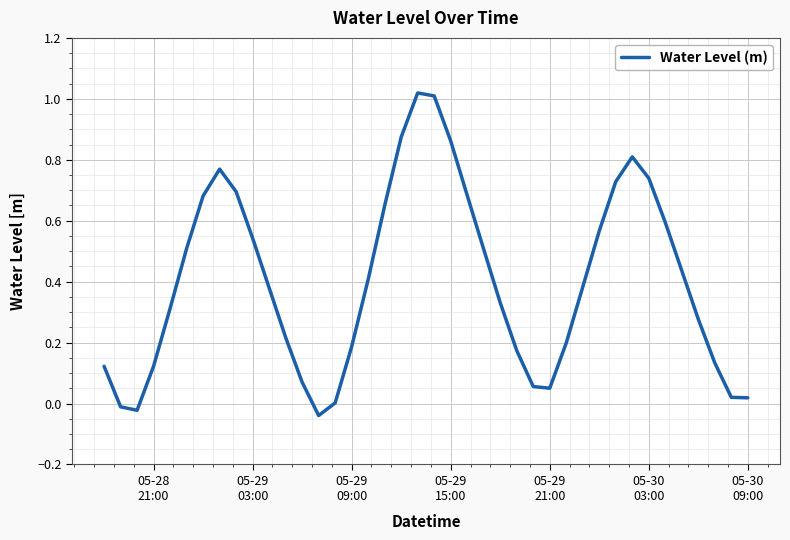

What is the difference between the maximum and minimum values?

1.1